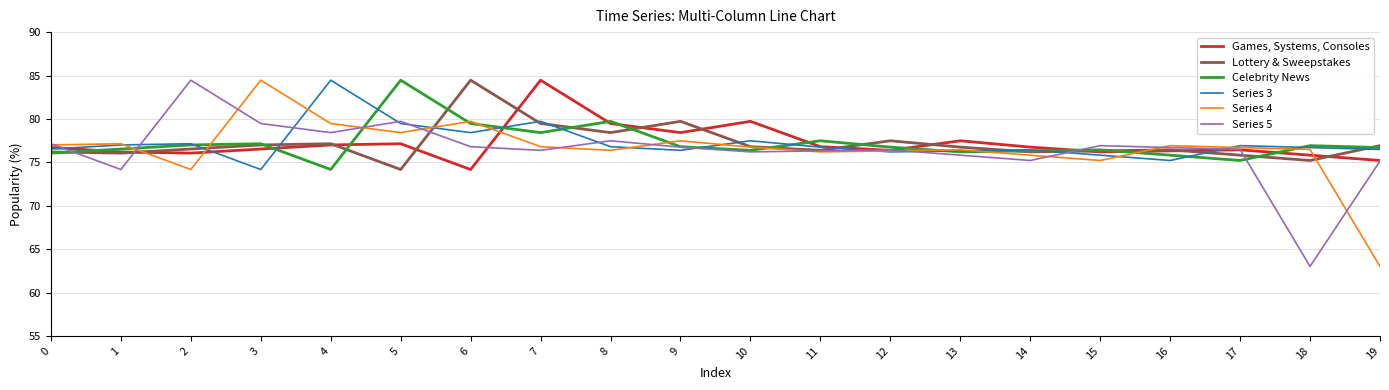

Is the value of Celebrity News at 4 greater than the value of Lottery & Sweepstakes at 19?

No